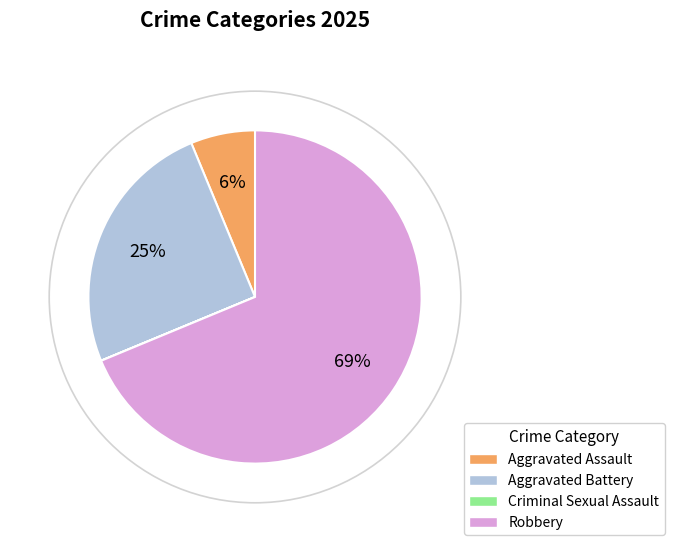

Is Robbery the majority of the pie?

Yes